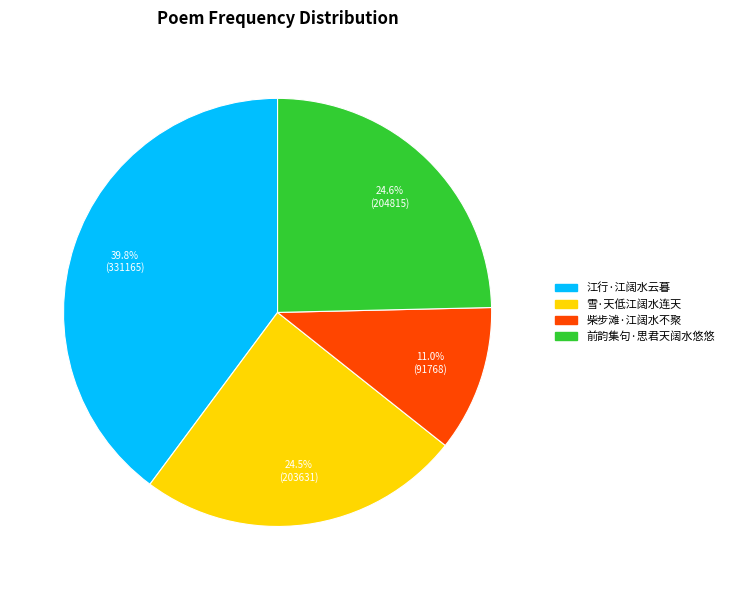

What is the ratio of the value at 雪·天低江阔水连天 to the value at 柴步滩·江阔水不聚?

2.2